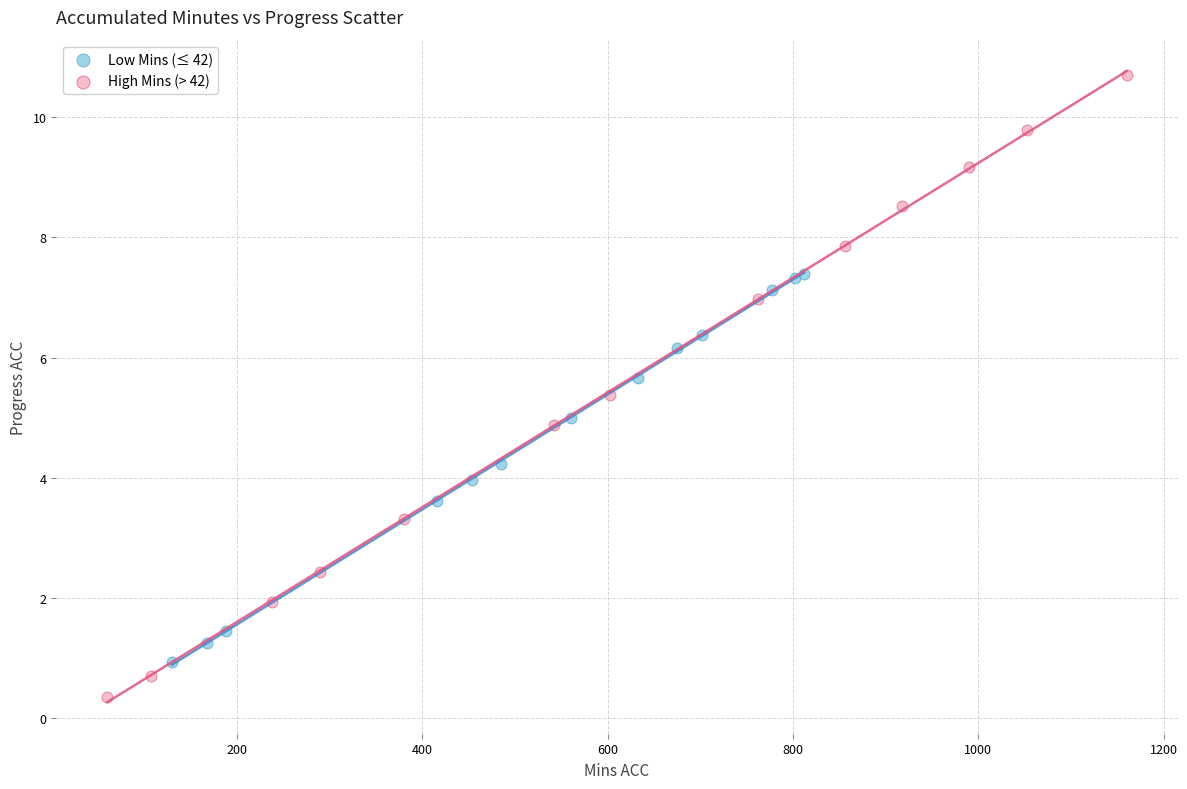

What are all the series names shown in the legend?

Low Mins (≤ 42), High Mins (> 42)